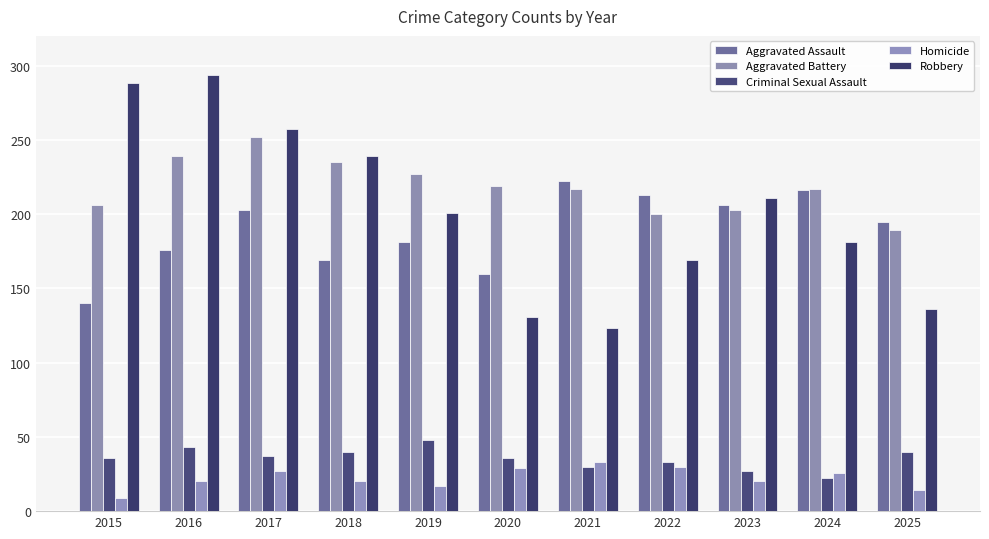

At which category is the sum across all series the highest?

2017